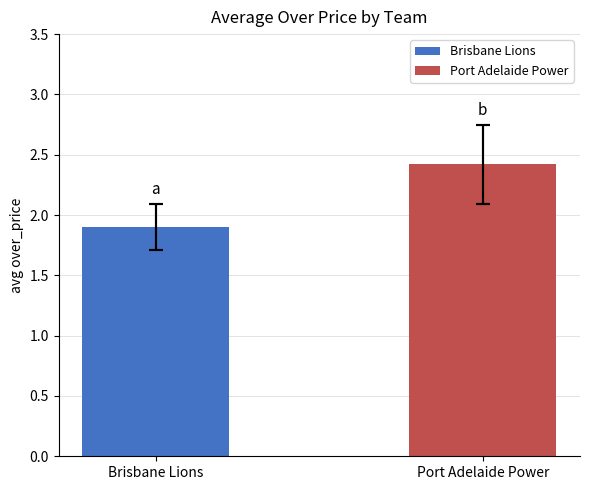

At which category does the chart reach its peak across all series?

Port Adelaide Power